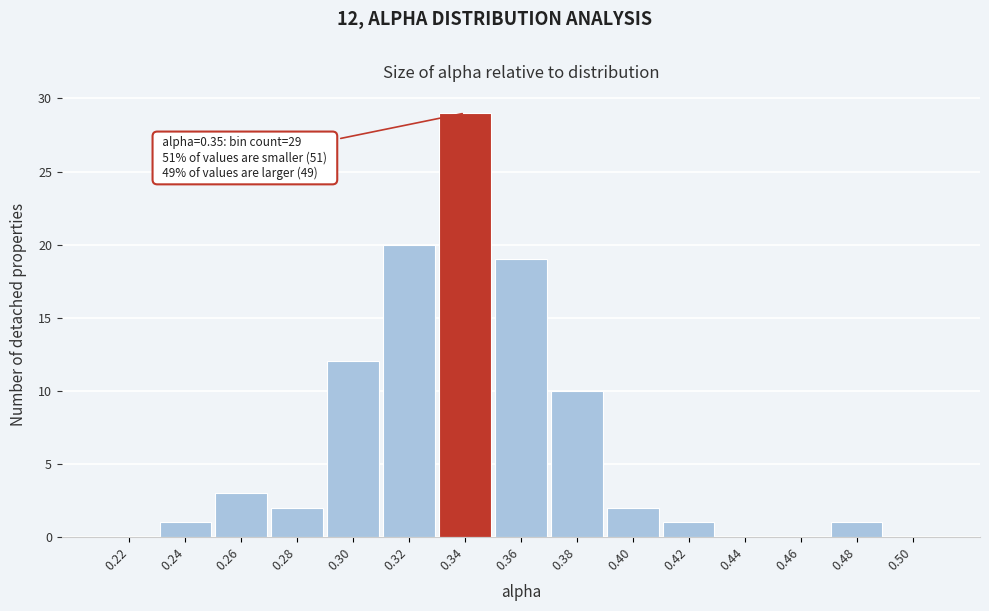

Reading left to right, transcribe all the data shown in this chart.

0.22=0	0.24=1	0.26=3	0.28=2	0.30=12	0.32=20	0.34=29	0.36=19	0.38=10	0.40=2	0.42=1	0.44=0	0.46=0	0.48=1	0.50=0